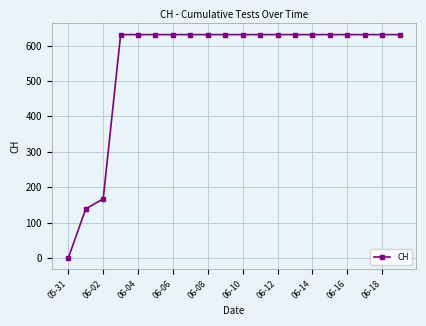

What is the value of the 13th point from the left?

631